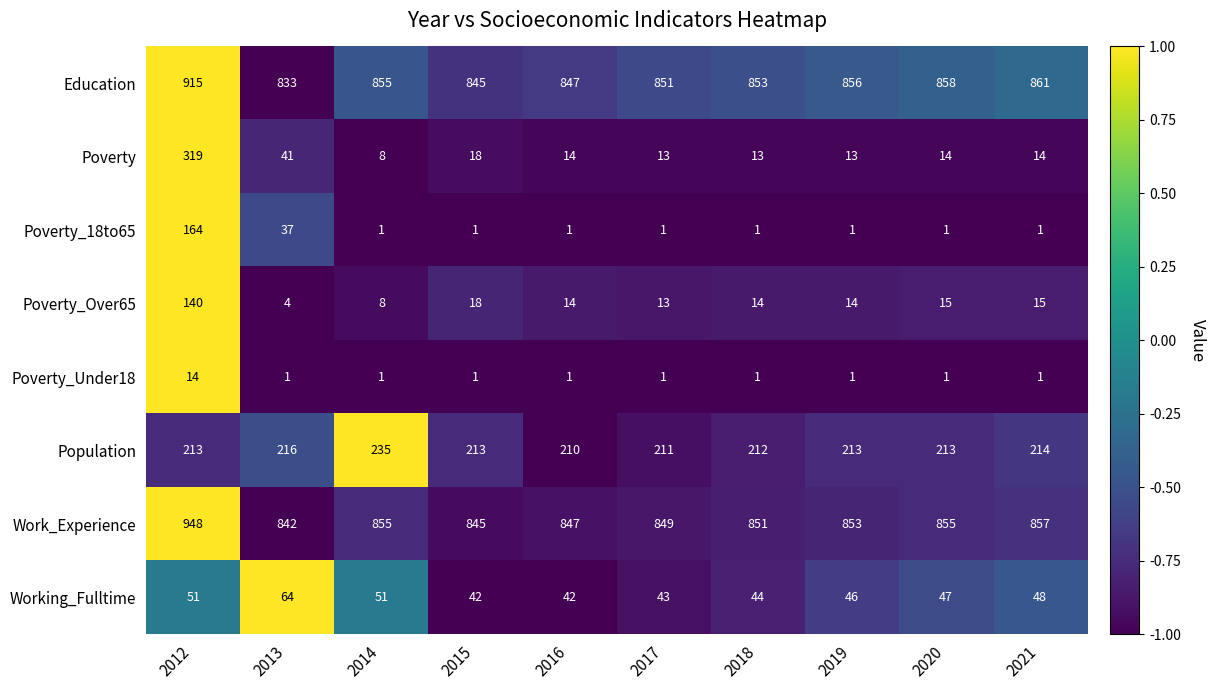

How many data points in Poverty_Over65 are less than 14?

3